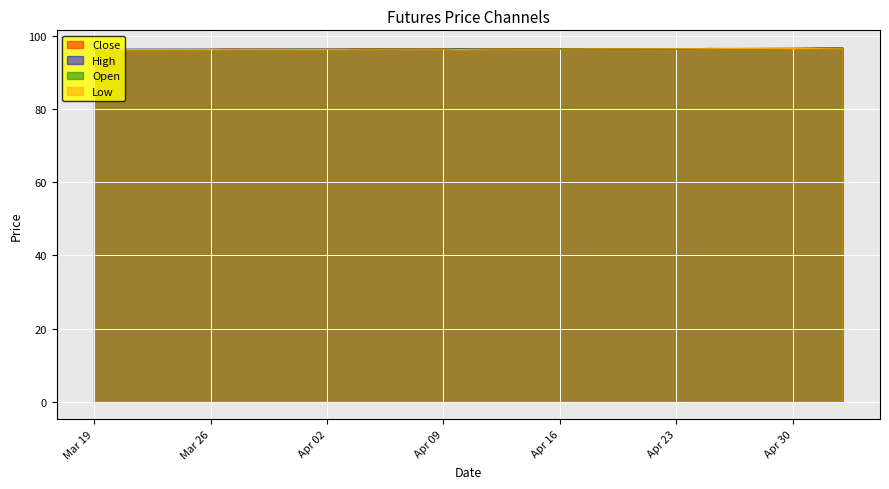

What is the label of the 1st point from the right?

2024-05-03